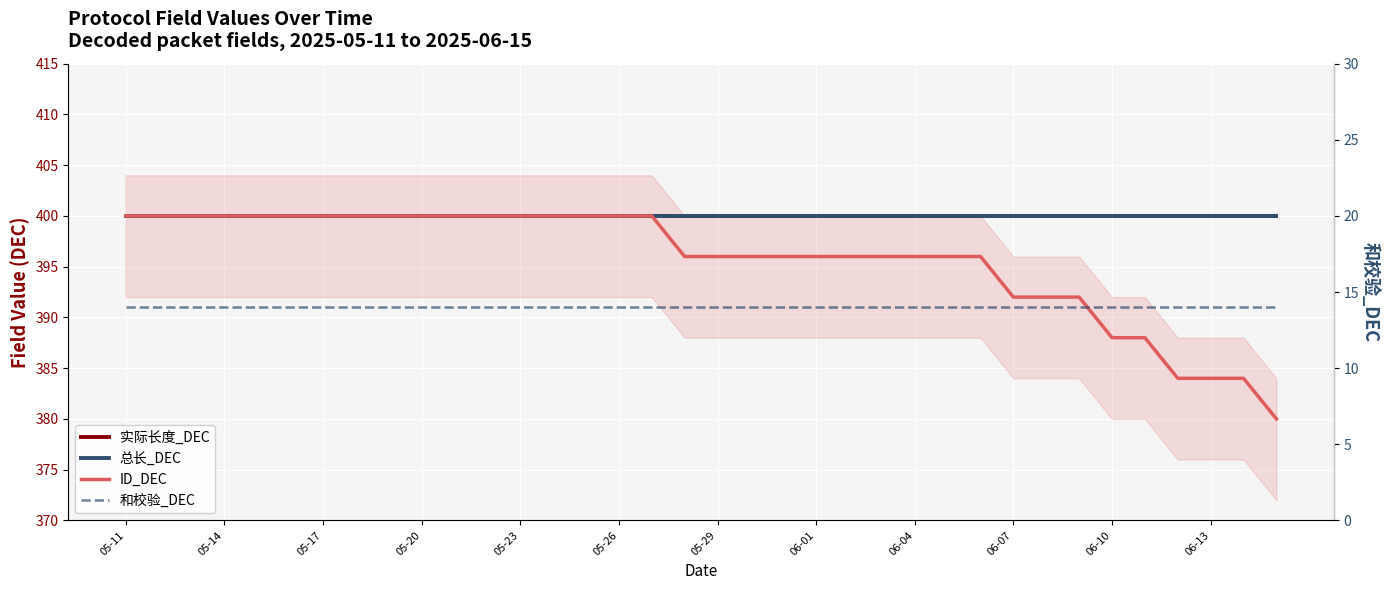

The value of 实际长度_DEC at 05-14 is 673. True or false?

False